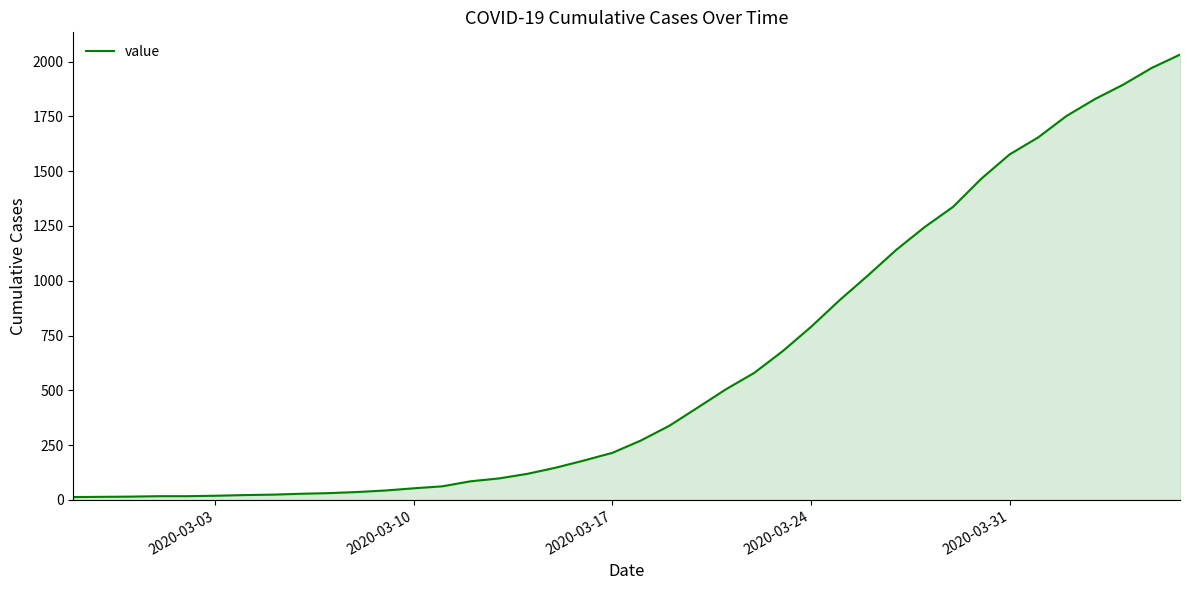

What is the maximum value shown in the chart?

2032